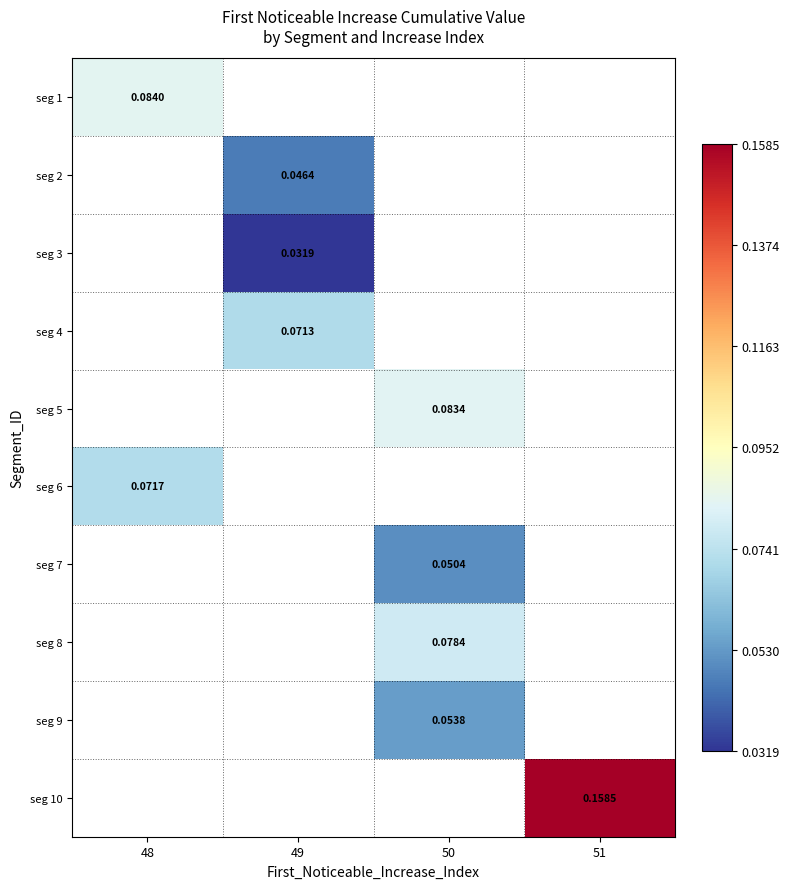

Is the value of seg 2 at 49 greater than the value of seg 8 at 50?

No